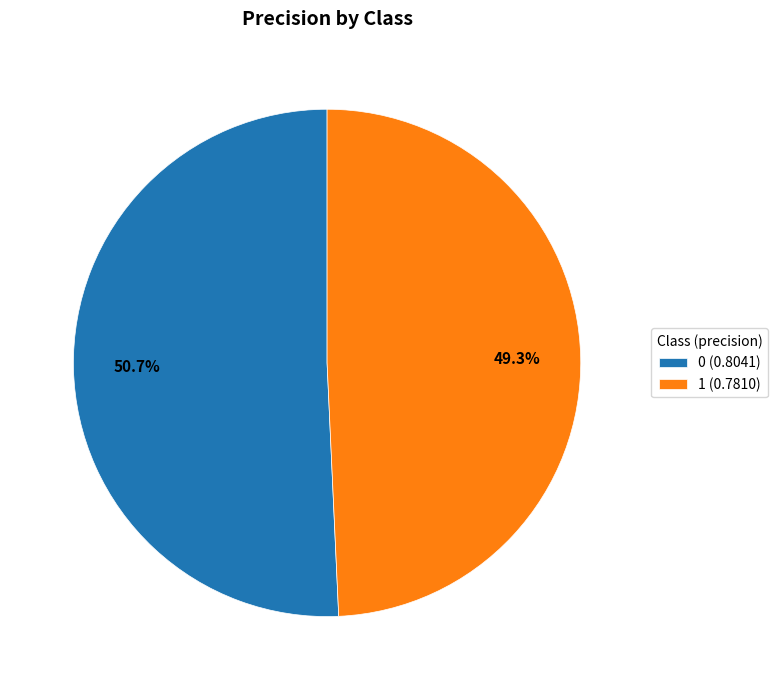

What portion of the pie excludes 0?

49.3%